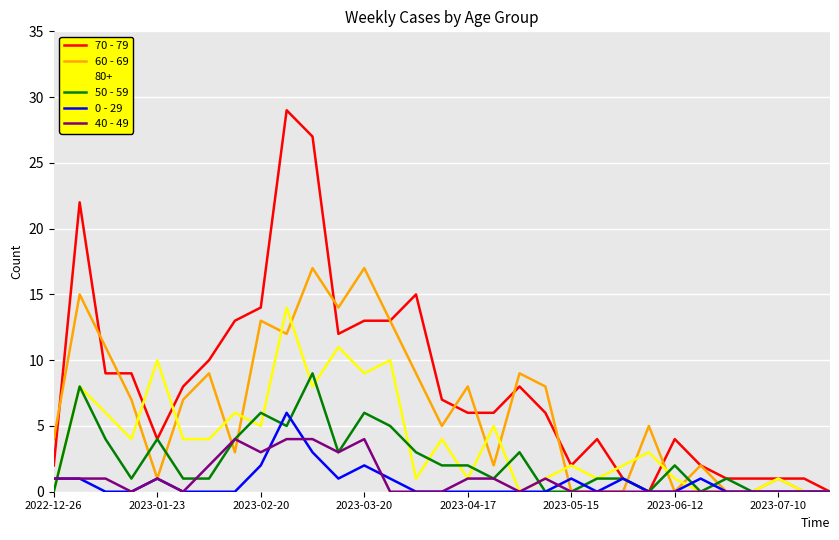

Which series has the largest range (max minus min)?

70 - 79